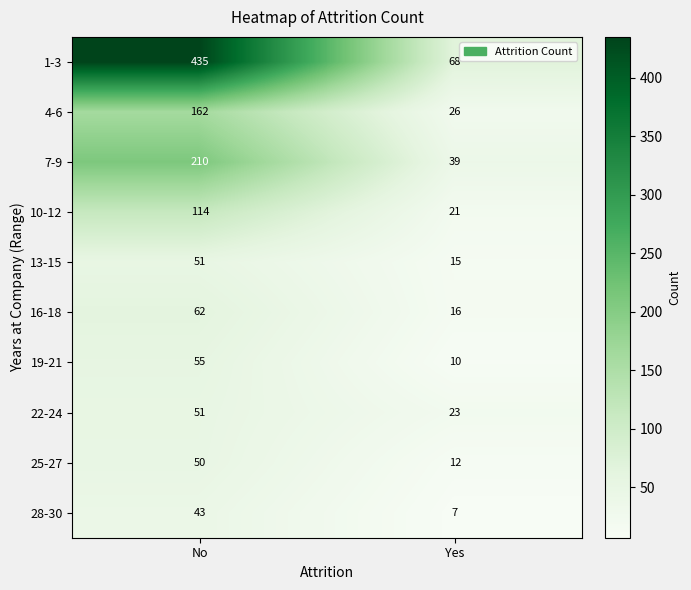

What is the sum of the 19-21 values at No and Yes?

65